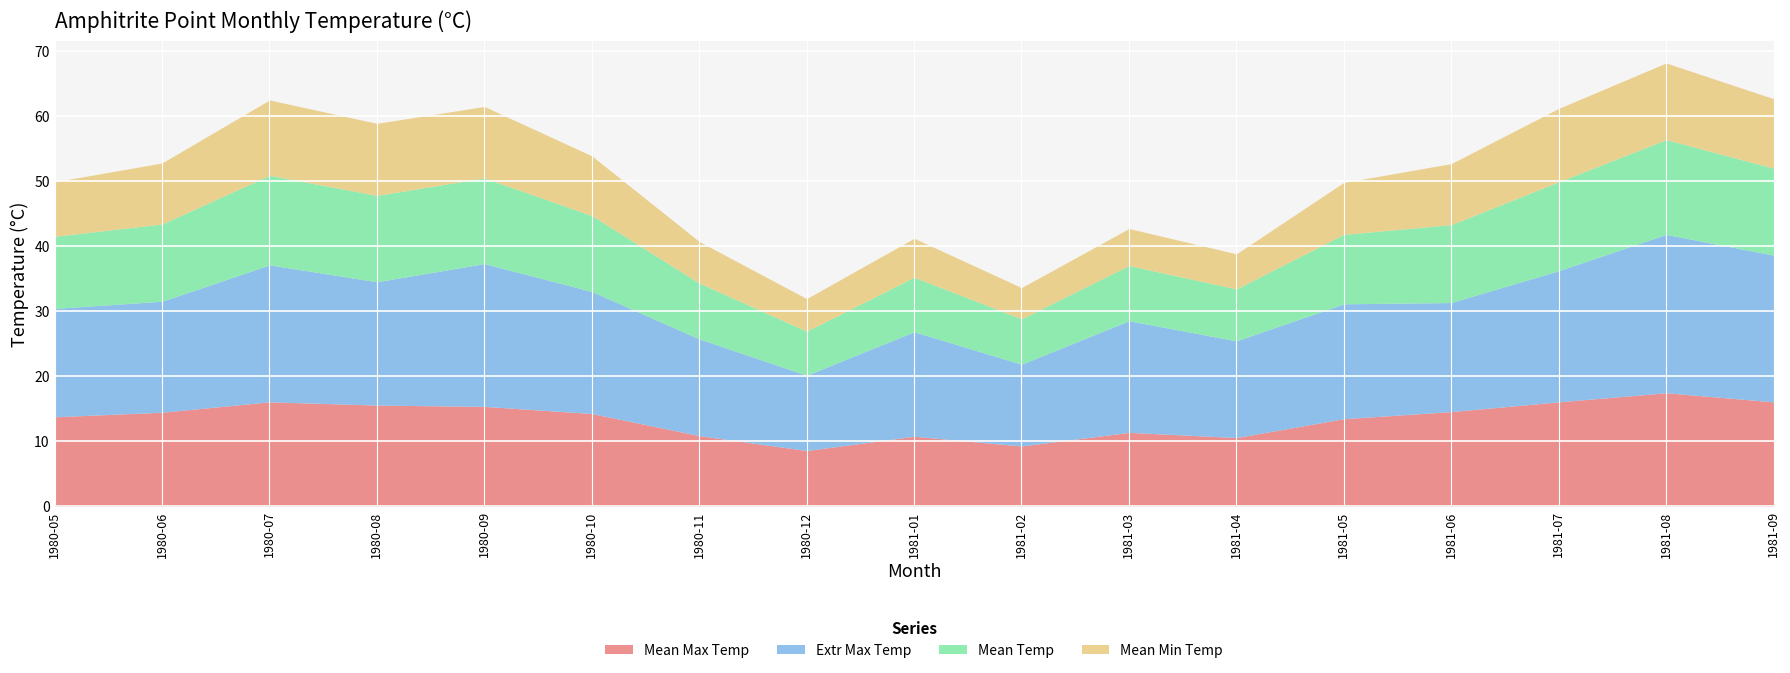

In Mean Temp, how many points are higher than both neighbors (excluding endpoints)?

4